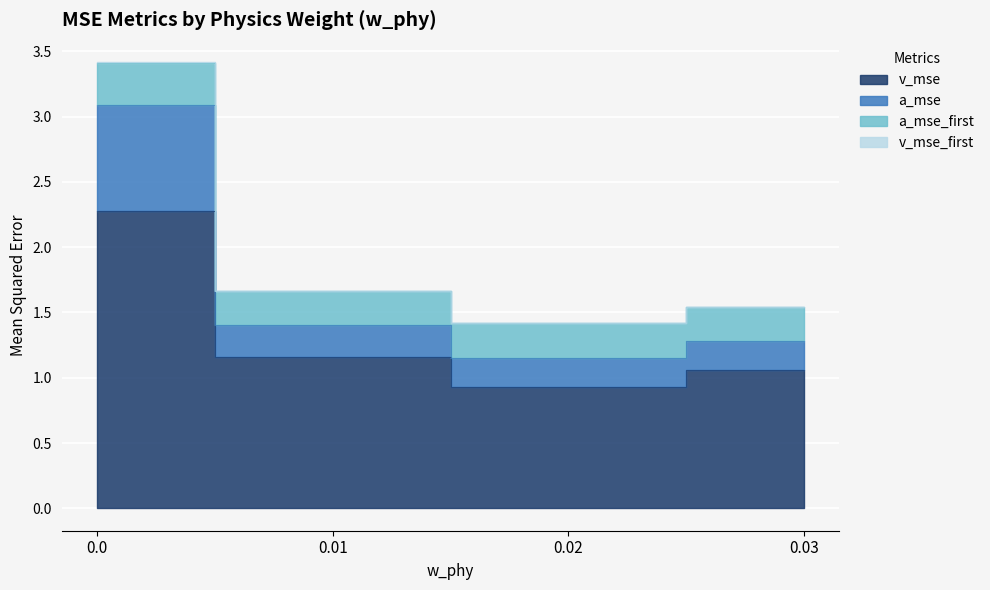

True or false: v_mse and v_mse_first intersect in this chart.

False